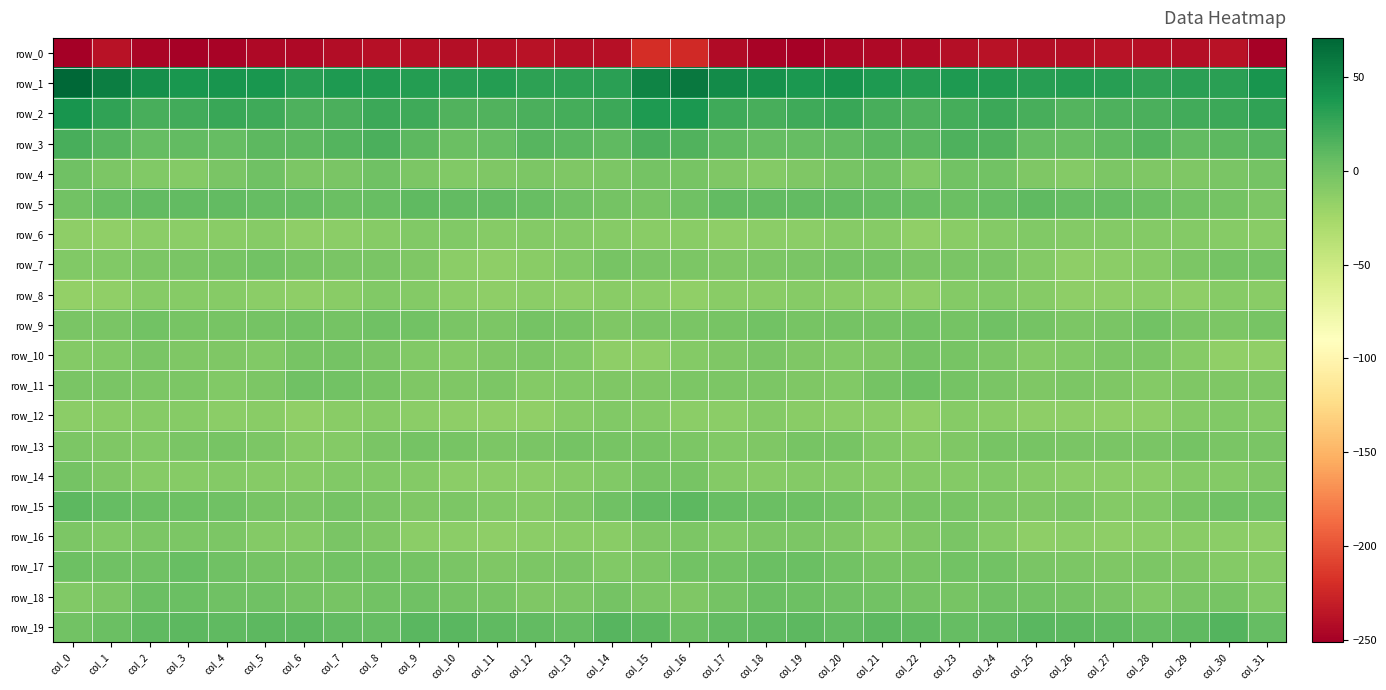

Rank the categories by row_6 value from lowest to highest.

col_1, col_22, col_17, col_6, col_0, col_3, col_18, col_7, col_19, col_2, col_31, col_16, col_15, col_23, col_4, col_21, col_8, col_20, col_11, col_30, col_14, col_5, col_28, col_27, col_26, col_13, col_29, col_12, col_24, col_10, col_9, col_25